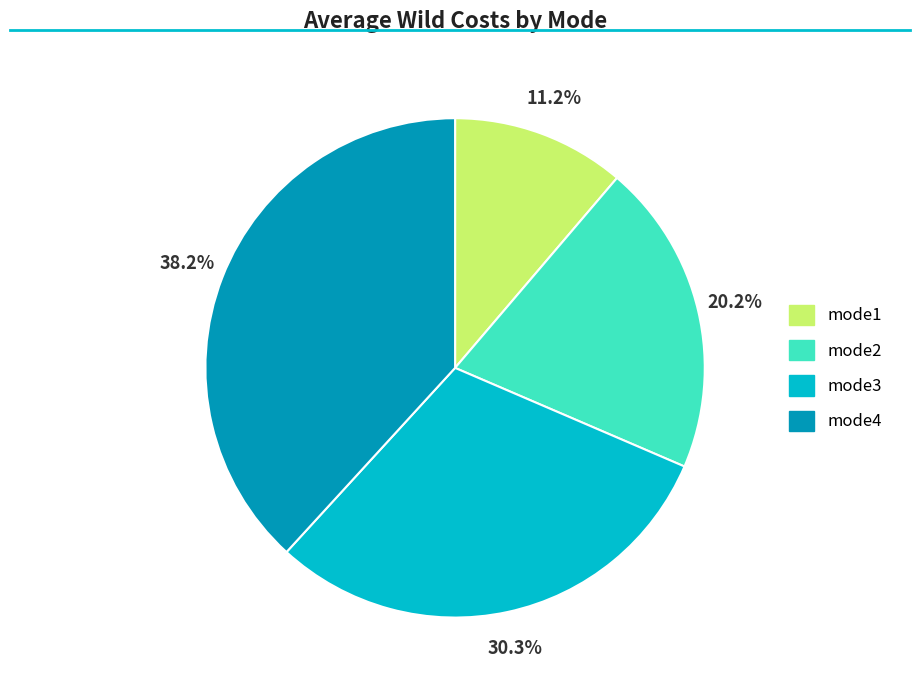

To the nearest percent, what is the difference between the largest and smallest slice percentages?

27%